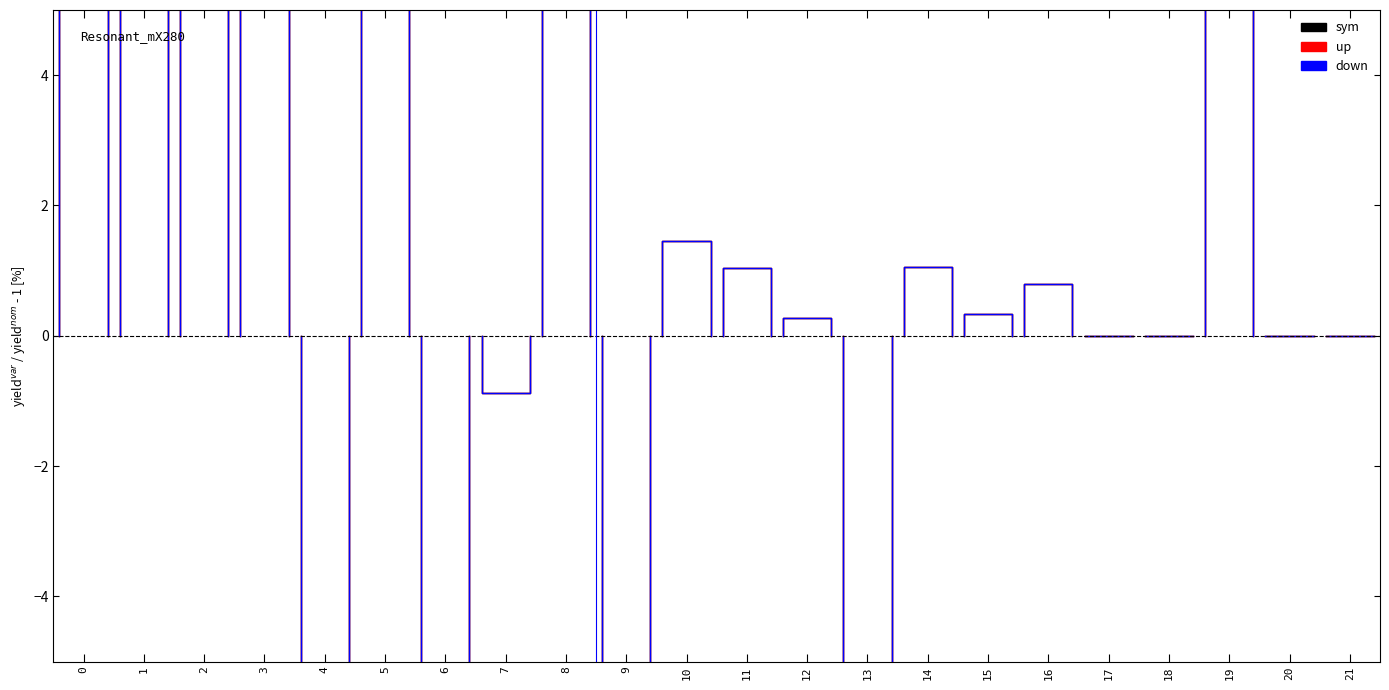

Is the value of down at 3 greater than the value of sym at 2?

No